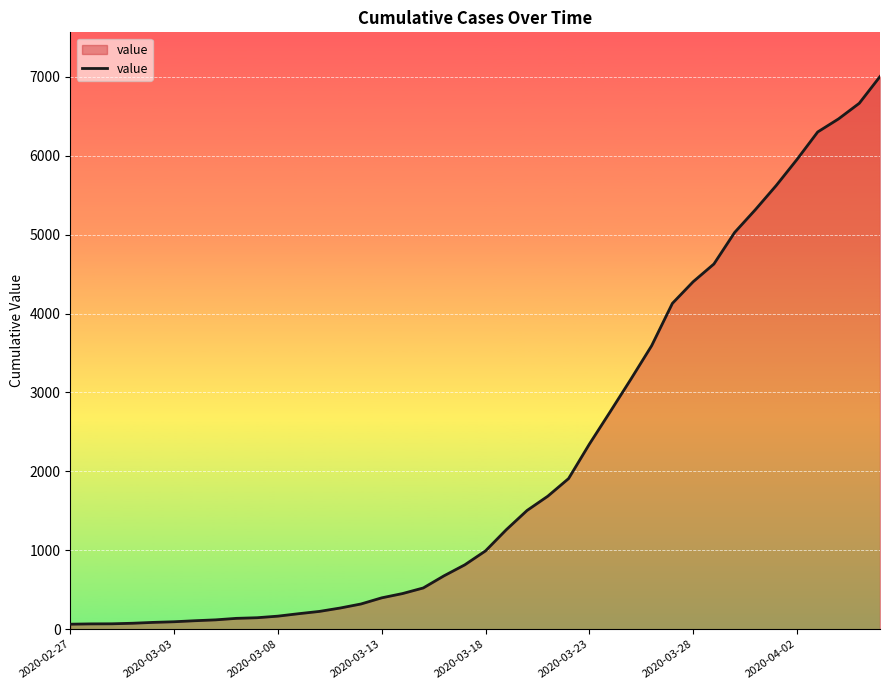

What is the greatest value displayed?

7003